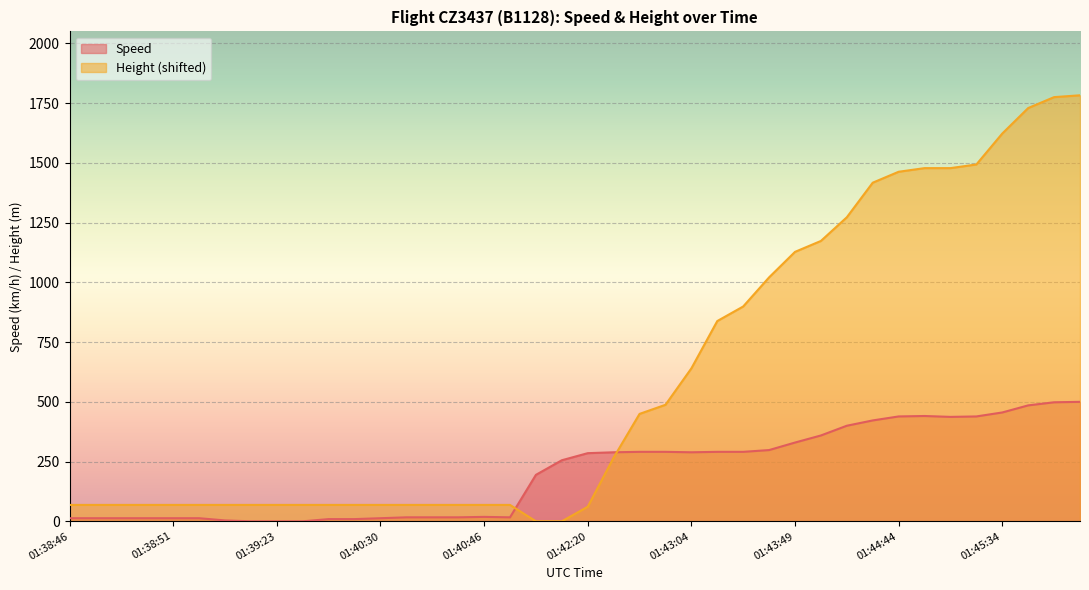

What value does the Speed series have at 01:42:35?

288.9